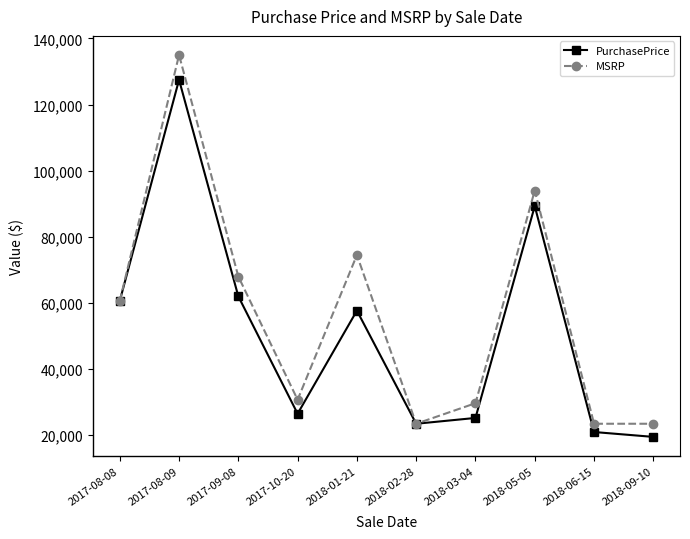

Which series changed the most between 2017-08-09 and 2017-09-08?

MSRP